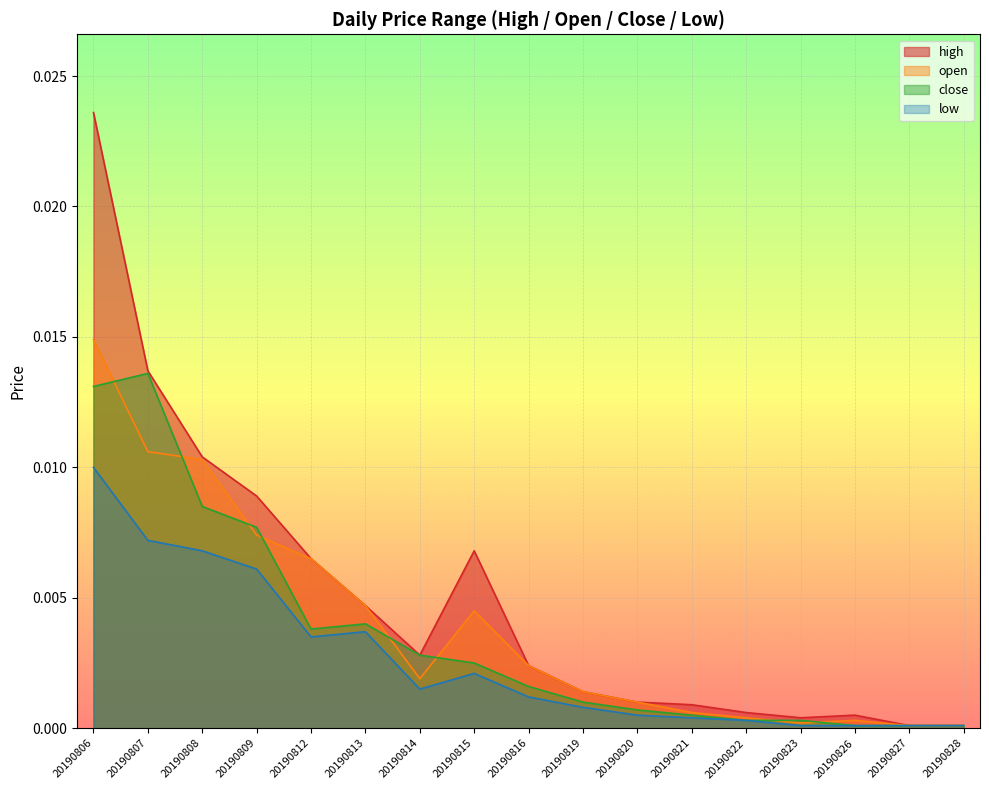

Which category has the highest value in the close series?

20190807